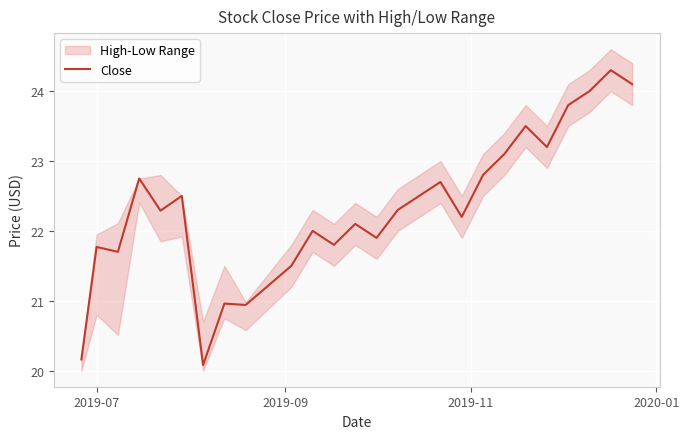

How many data points are less than 22?

9